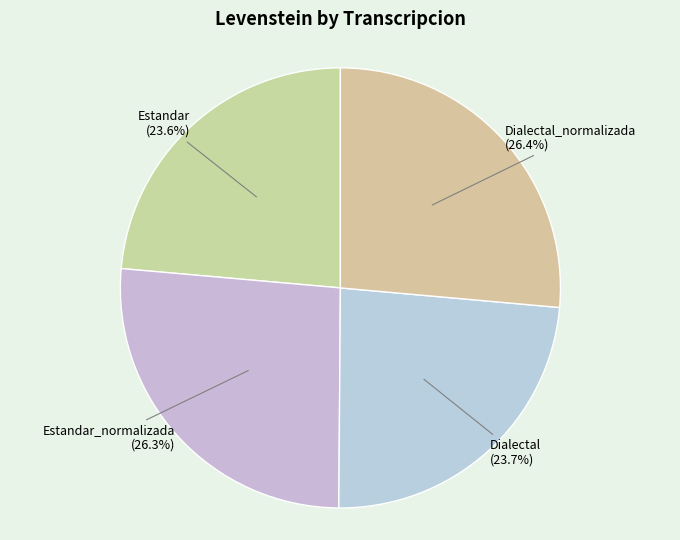

How much of the chart is everything except Dialectal?

76.3%